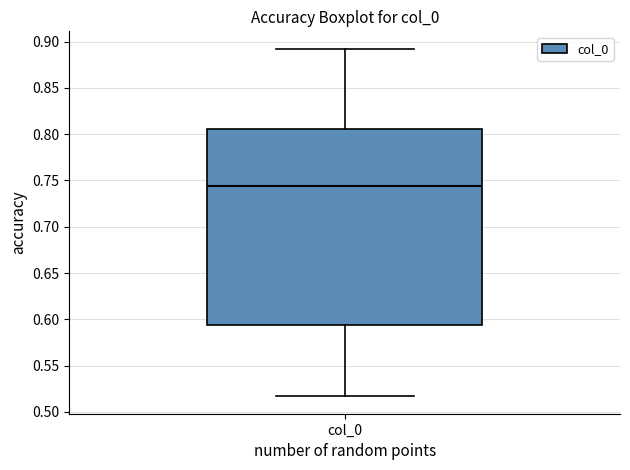

Transcribe this box plot: give where the median line is, the range the box spans, and where the two whiskers end, as read against the y-axis. The values are not printed on the chart, so give them approximately, as read against the axis.

median 0.745, box 0.595 to 0.805, whiskers 0.515 to 0.890